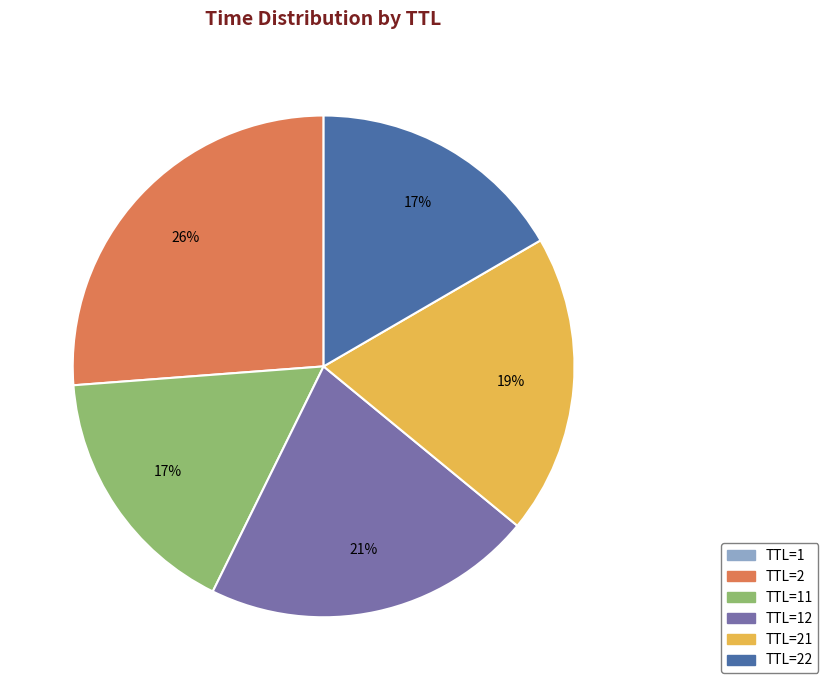

To the nearest percent, what portion does TTL=21 represent?

19%